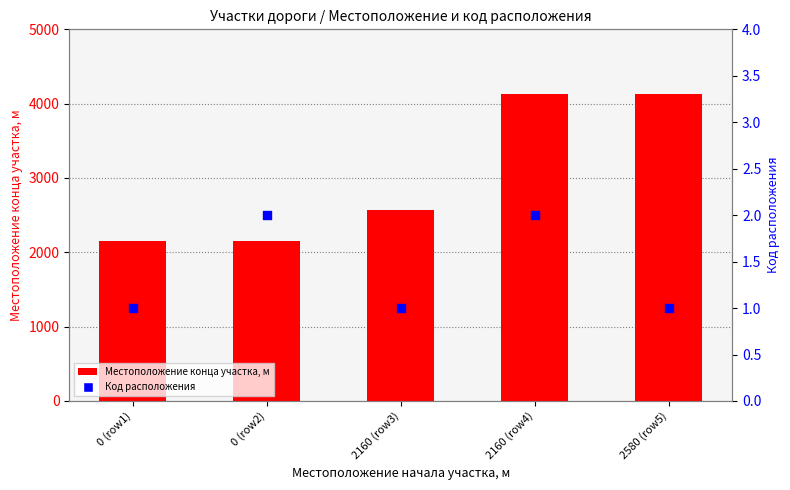

What are all the series names shown in the legend?

Местоположение конца участка, м, Код расположения